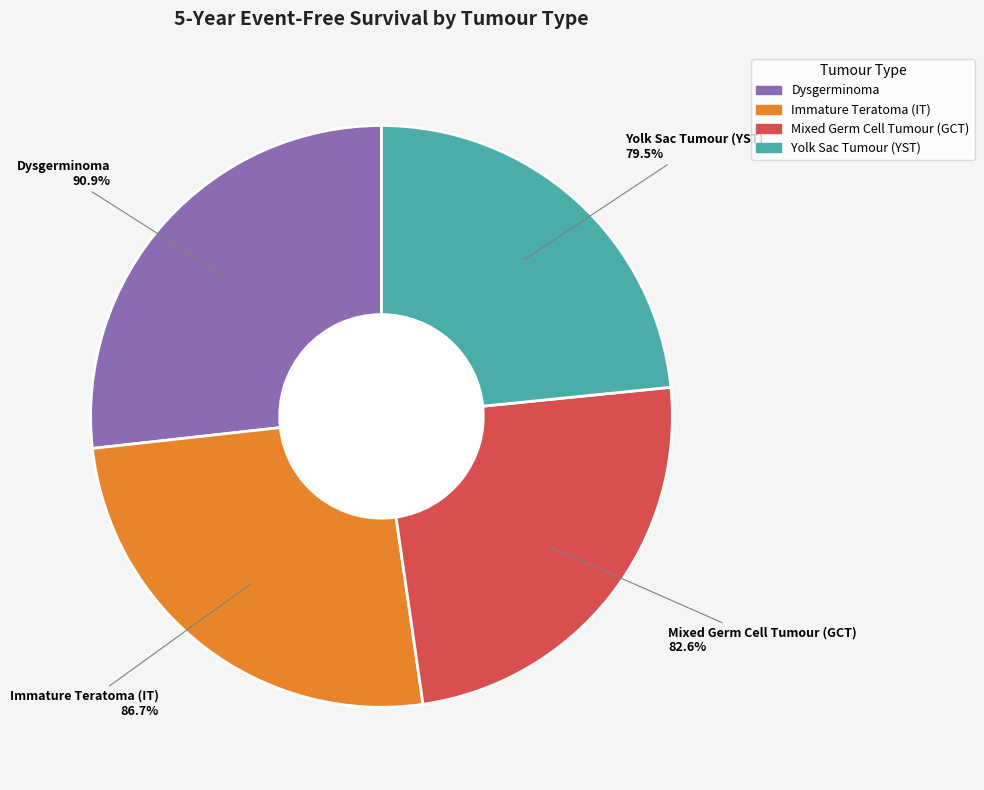

To the nearest percent, what percentage of the pie is Mixed Germ Cell Tumour (GCT)?

24%